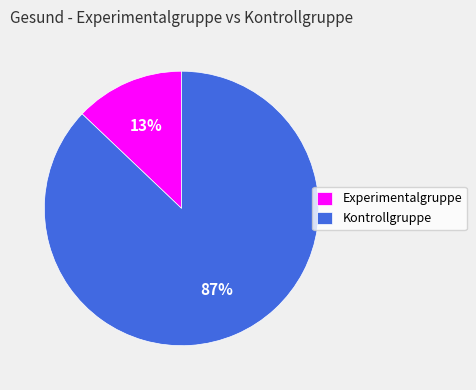

How many segments does this pie chart have?

2